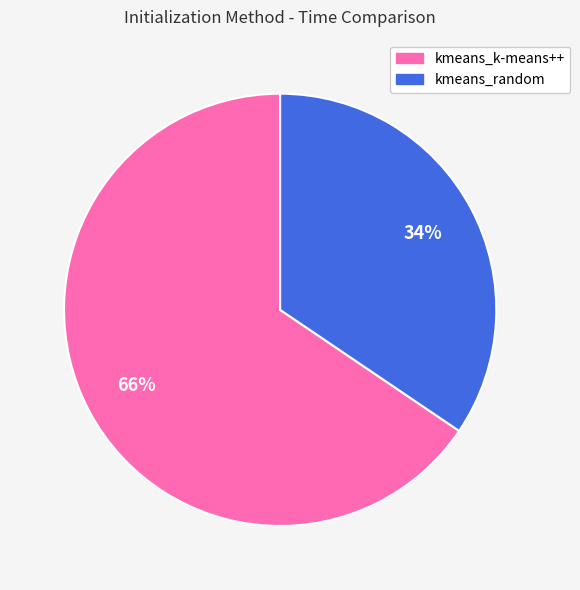

Which slice is the smallest?

kmeans_random